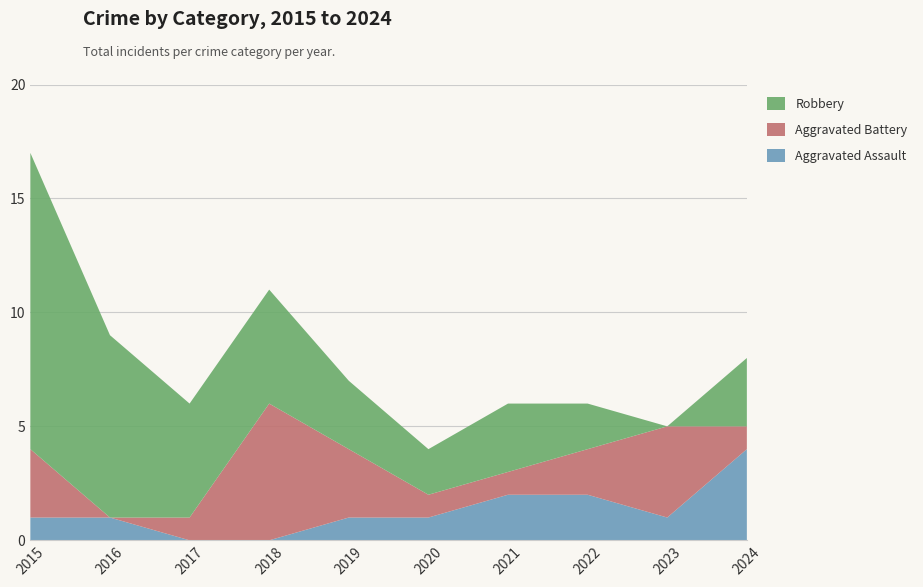

Reading right to left, extract all data points from this chart.

Aggravated Assault: 2024=4	2023=1	2022=2	2021=2	2020=1	2019=1	2018=0	2017=0	2016=1	2015=1
Aggravated Battery: 2024=1	2023=4	2022=2	2021=1	2020=1	2019=3	2018=6	2017=1	2016=0	2015=3
Robbery: 2024=3	2023=0	2022=2	2021=3	2020=2	2019=3	2018=5	2017=5	2016=8	2015=13